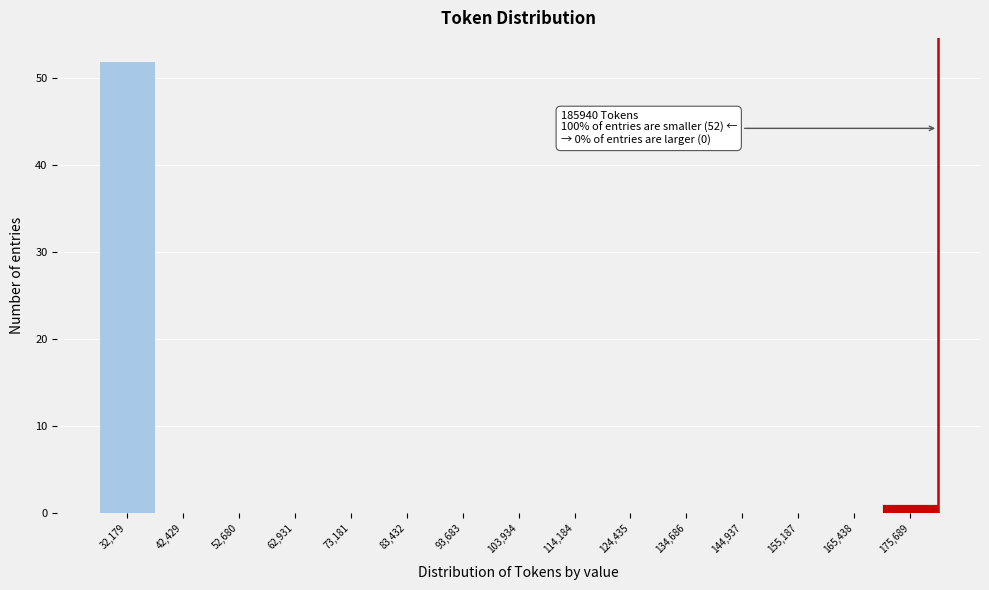

Reading left to right, extract all data points from this chart.

32,179=52	42,429=0	52,680=0	62,931=0	73,181=0	83,432=0	93,683=0	103,934=0	114,184=0	124,435=0	134,686=0	144,937=0	155,187=0	165,438=0	175,689=1